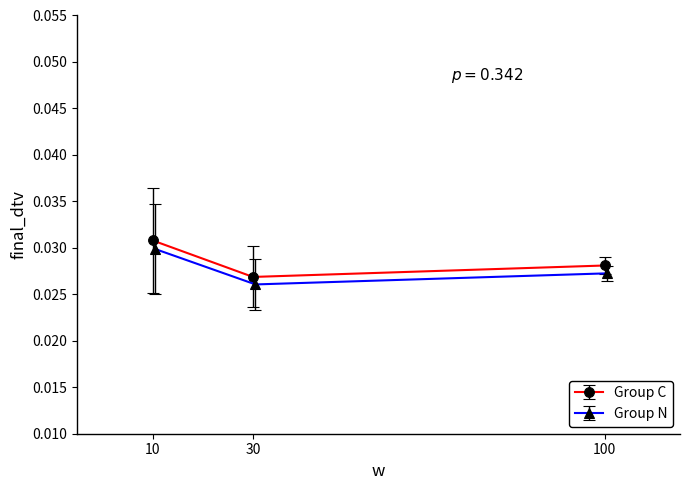

Rank the categories by value from lowest to highest.

30, 100, 10